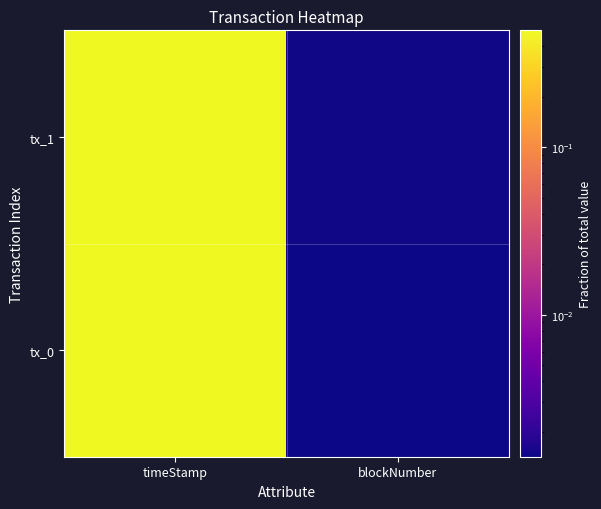

Which series has the largest range (max minus min)?

tx_1